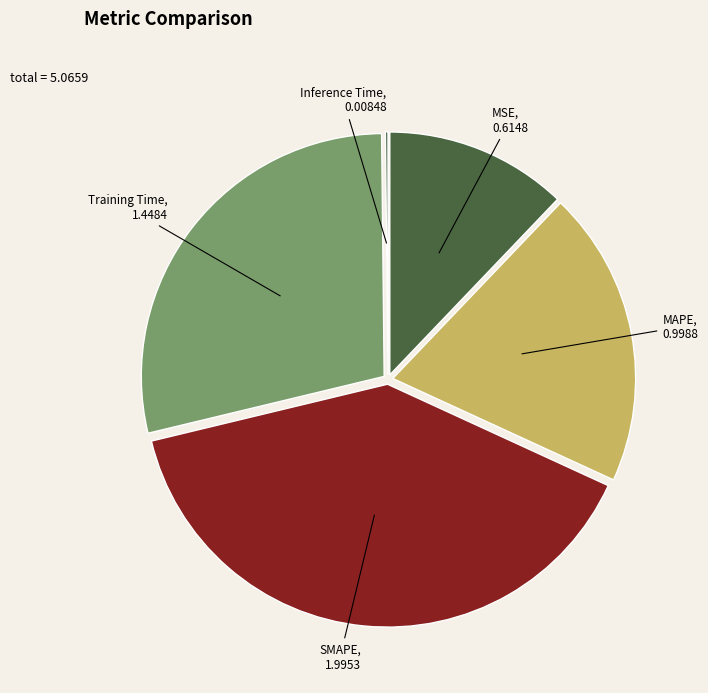

Is it true that MAPE is 11% of the pie?

False